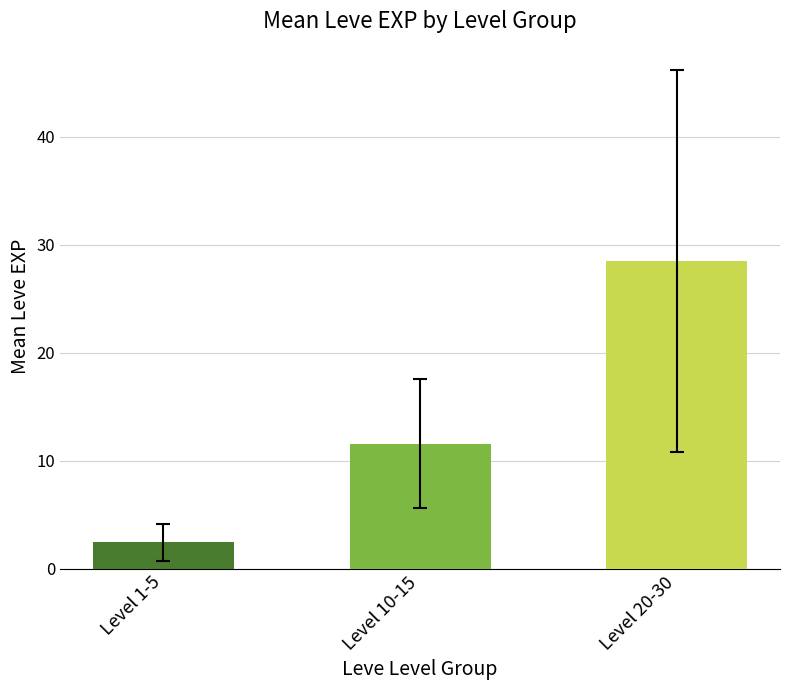

Which has a higher value, 1 or 30?

30